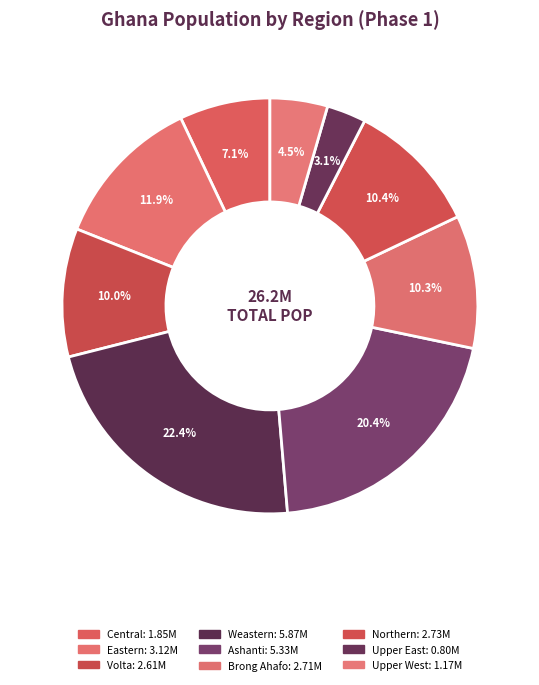

Which slice is the largest?

Weastern